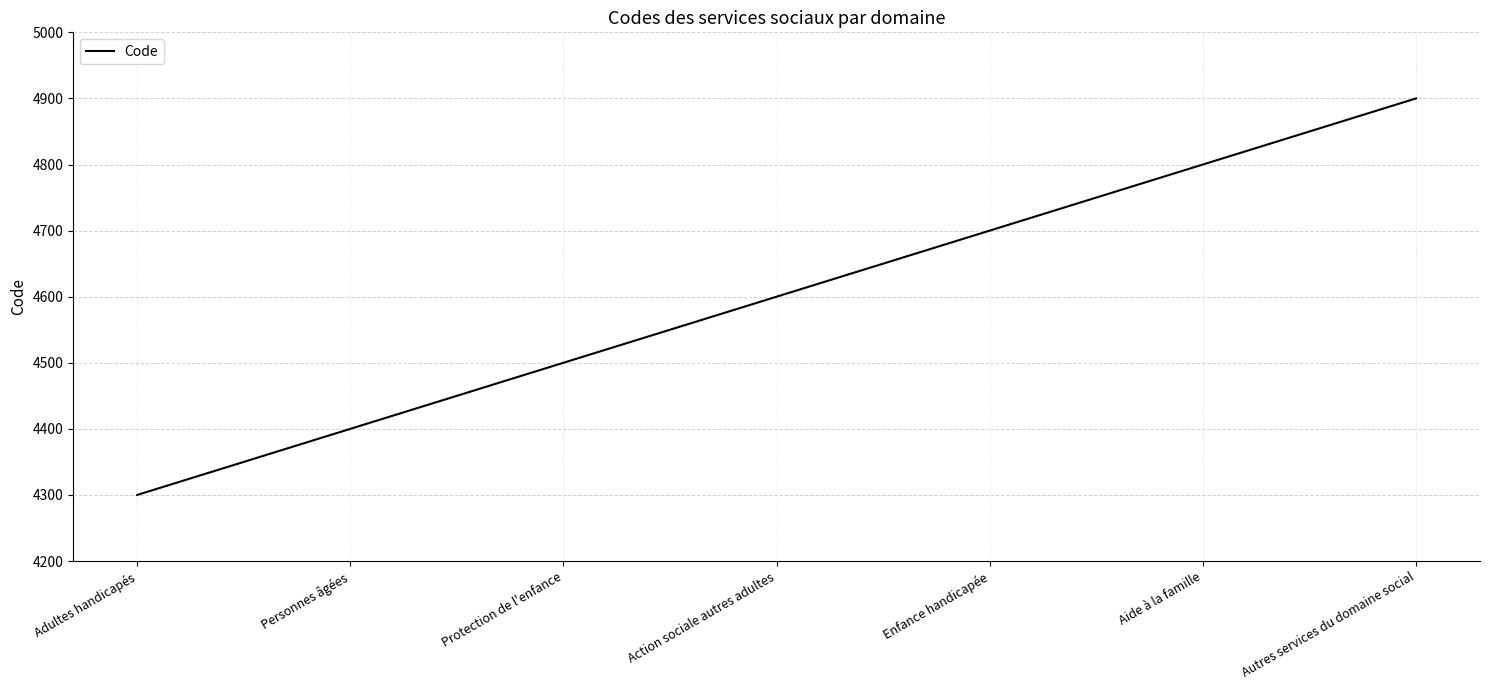

What value does the data have at Action sociale autres adultes?

4600